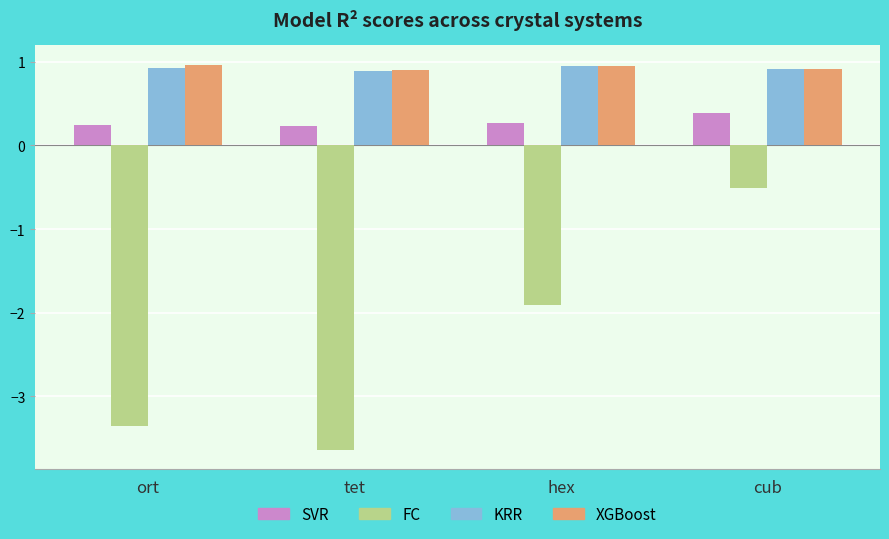

Between ort and hex, which series saw the biggest shift?

FC